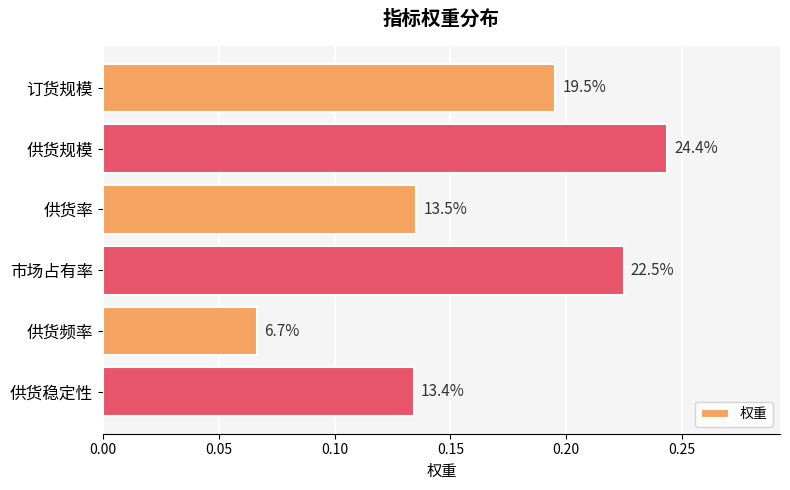

Does the chart contain stacked bars?

No